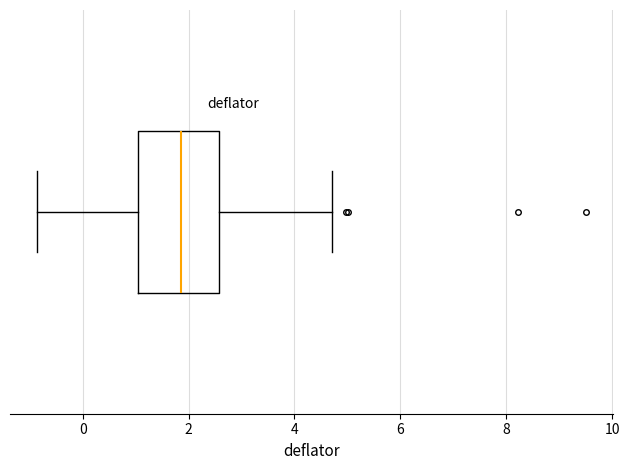

Transcribe this box plot: give where the median line is, the range the box spans, and where the two whiskers end, as read against the x-axis. The values are not printed on the chart, so give them approximately, as read against the axis.

median 1.8, box 1.0 to 2.6, whiskers -0.8 to 4.8